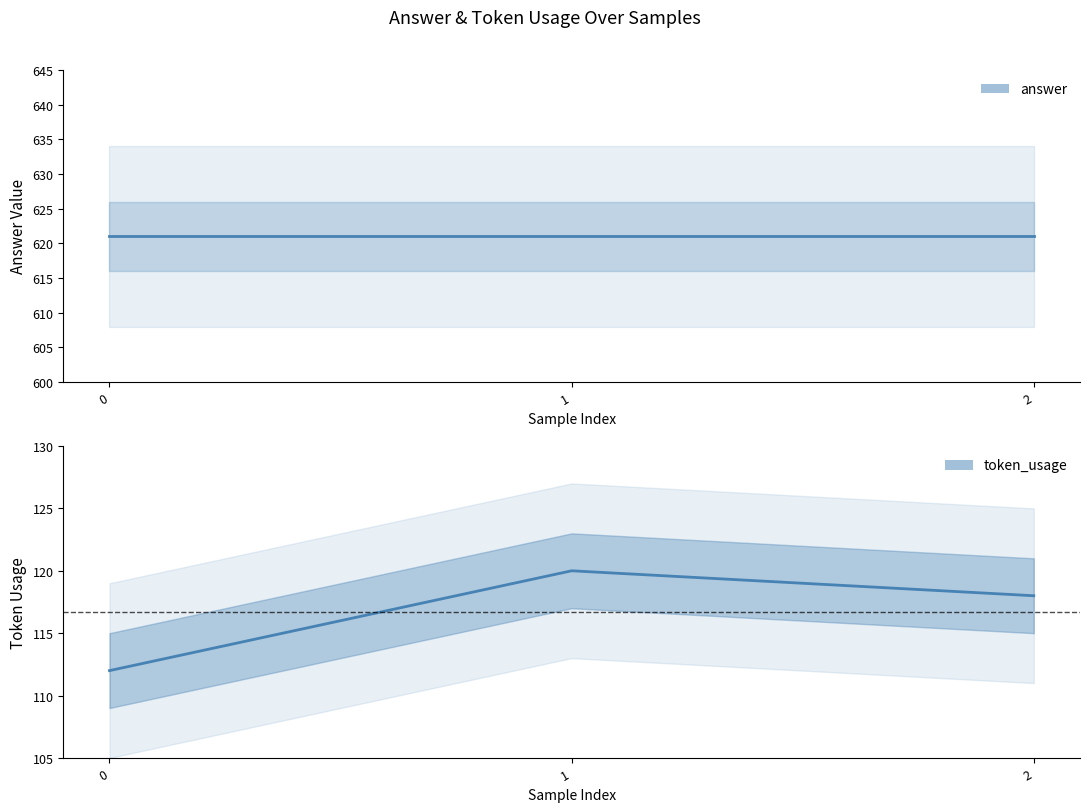

Rank the categories by value from highest to lowest.

1, 2, 0